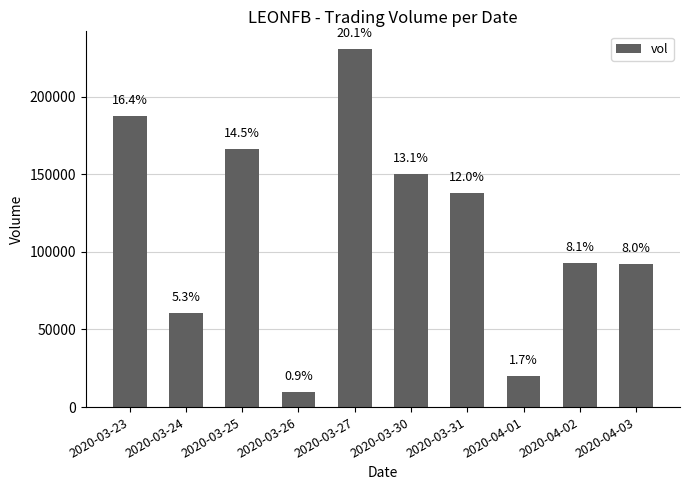

What position from the right is 2020-04-01?

3